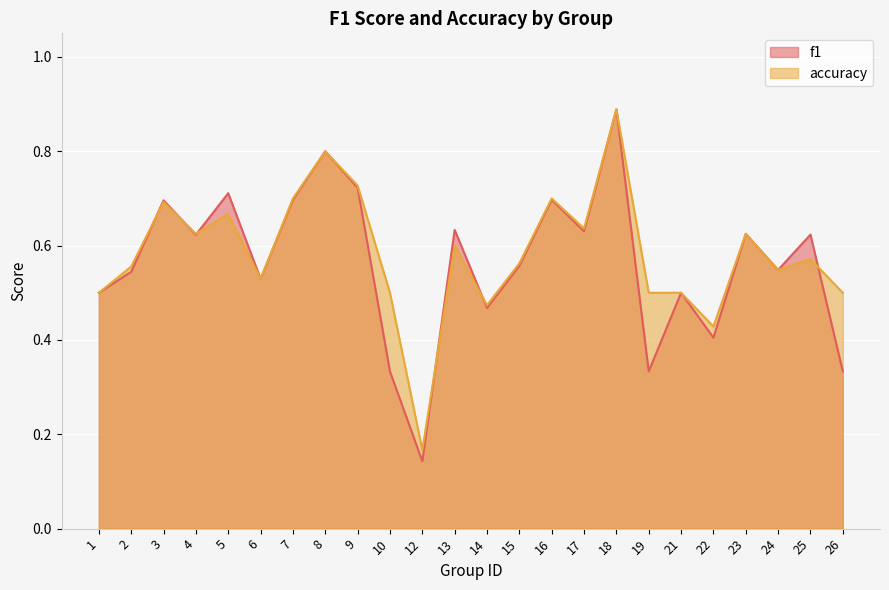

Is the value of f1 at 8 greater than the value of accuracy at 13?

Yes